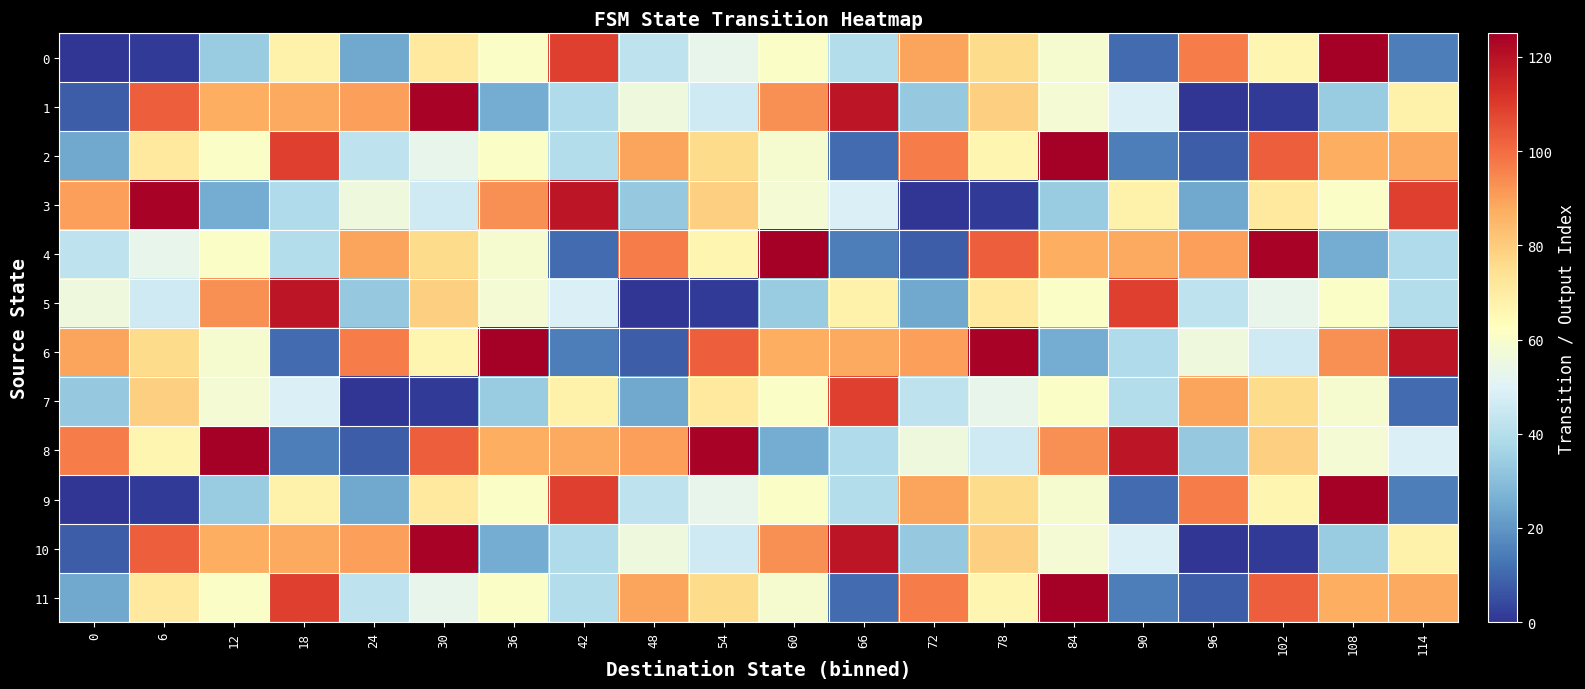

List the series in order of their peak value, lowest first.

7, 5, 1, 3, 10, 0, 2, 4, 6, 8, 9, 11